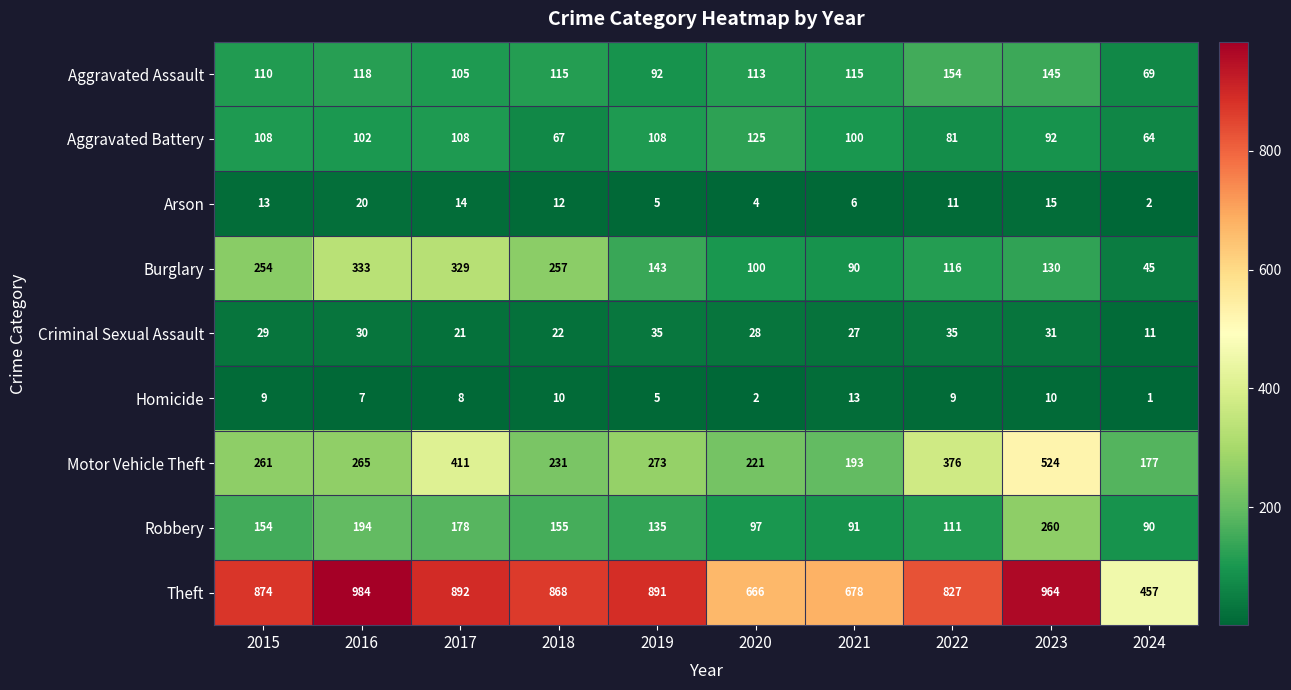

What is the approximate value of Burglary at 2023?

130